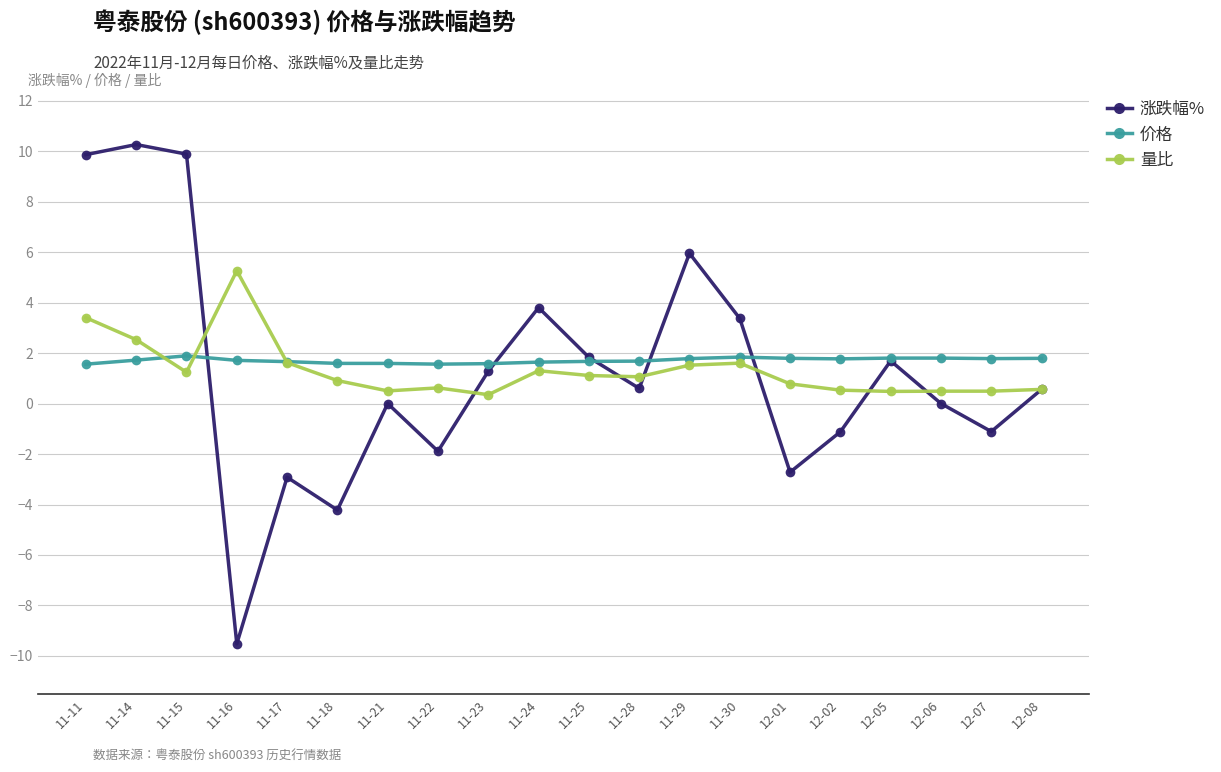

The value of 量比 at 11-25 is 1.1. True or false?

True